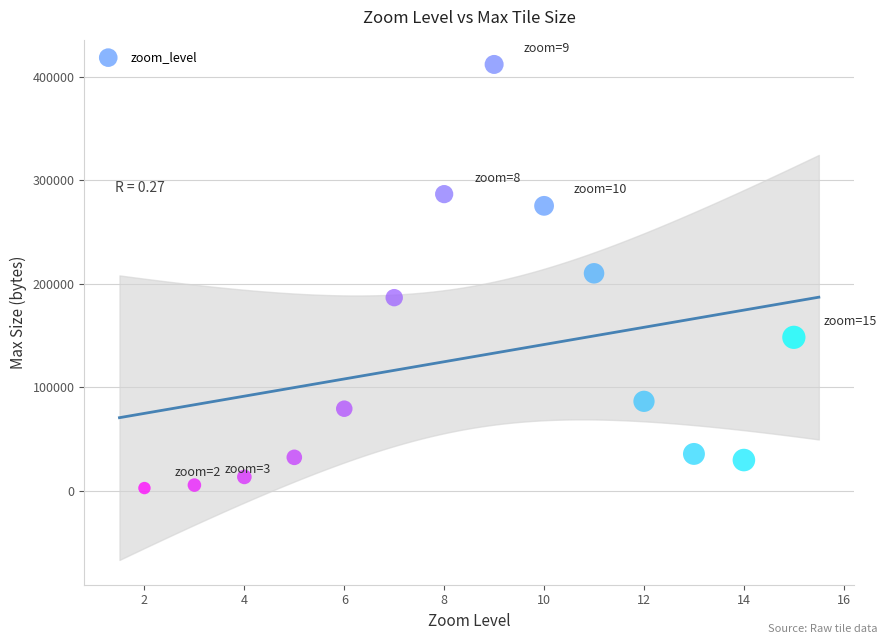

What is the range of Y values (max minus min)?

409418